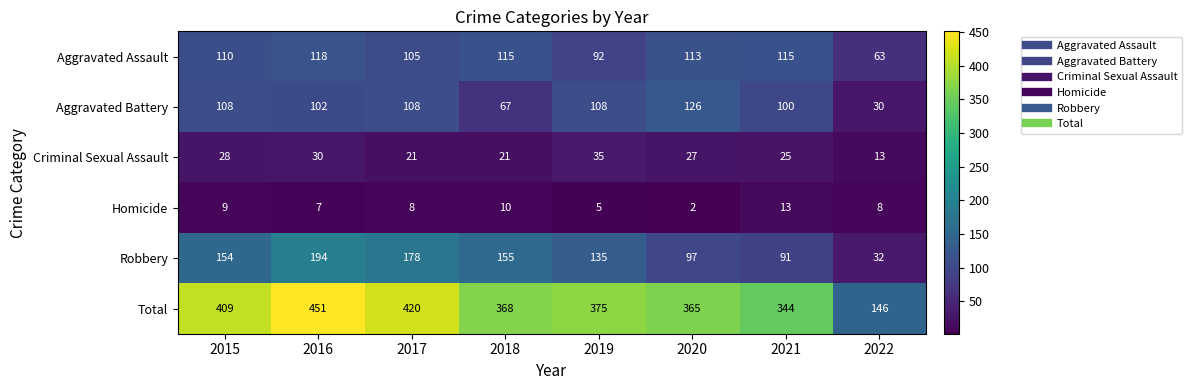

Is it true that Criminal Sexual Assault equals 40 at 2016?

False